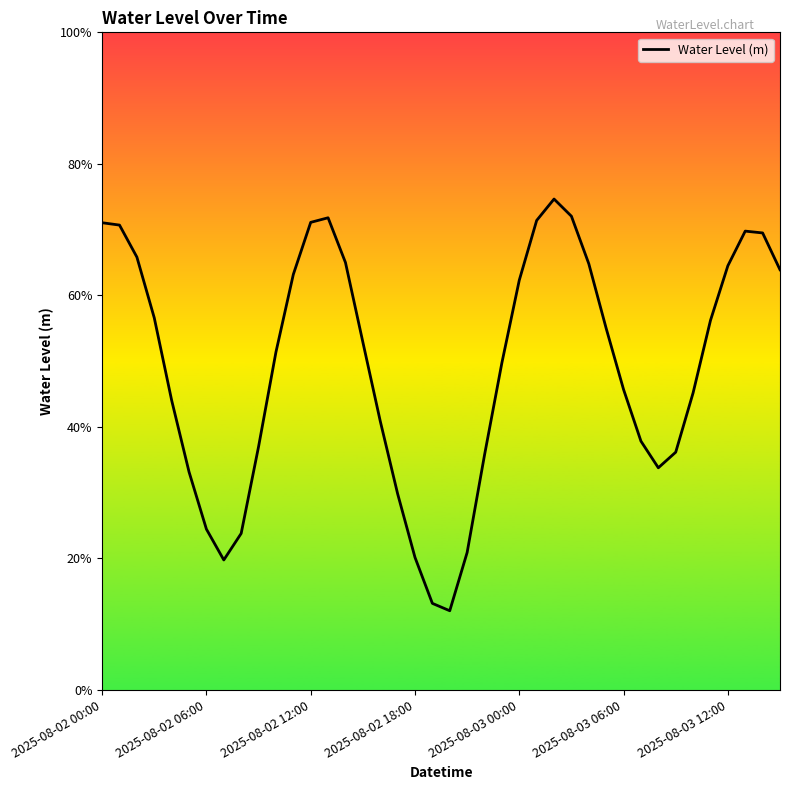

Is this an area chart (filled region under the line)?

No